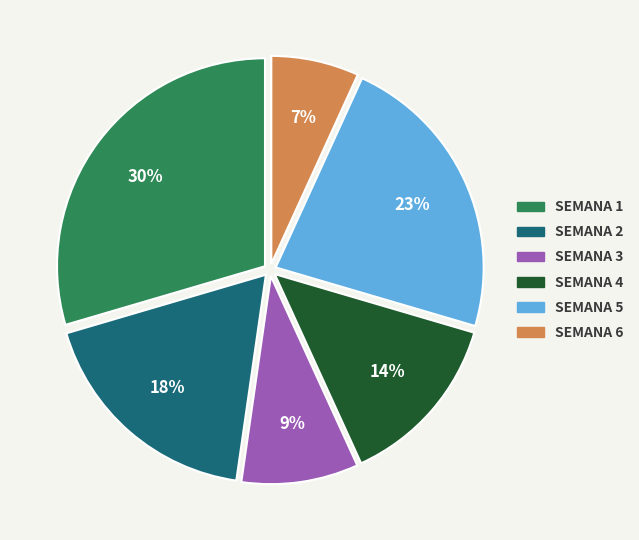

To the nearest percent, what portion does SEMANA 3 represent?

9%